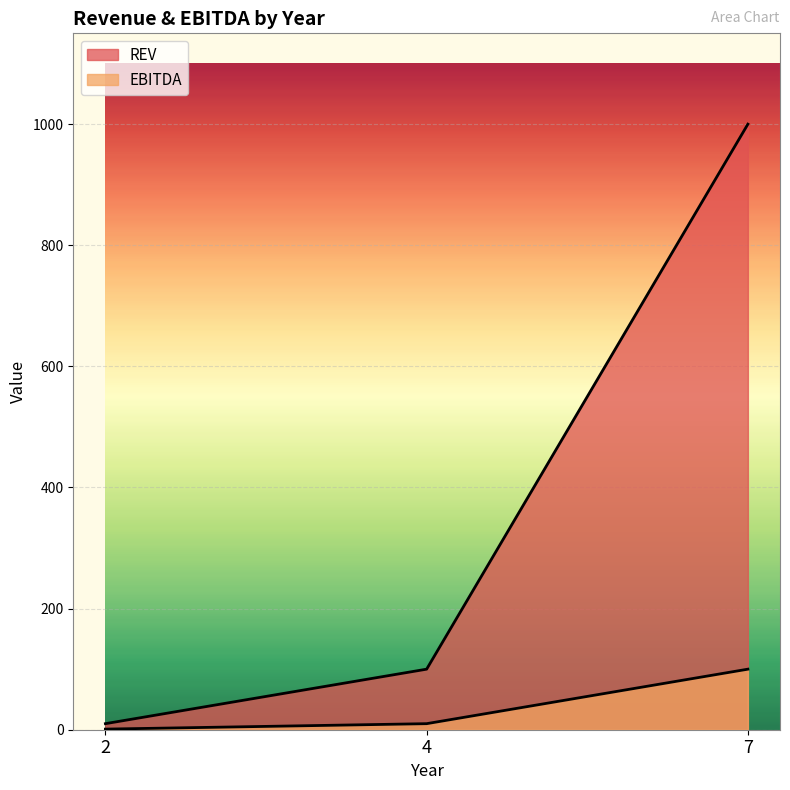

What is the highest value of the REV series?

1000